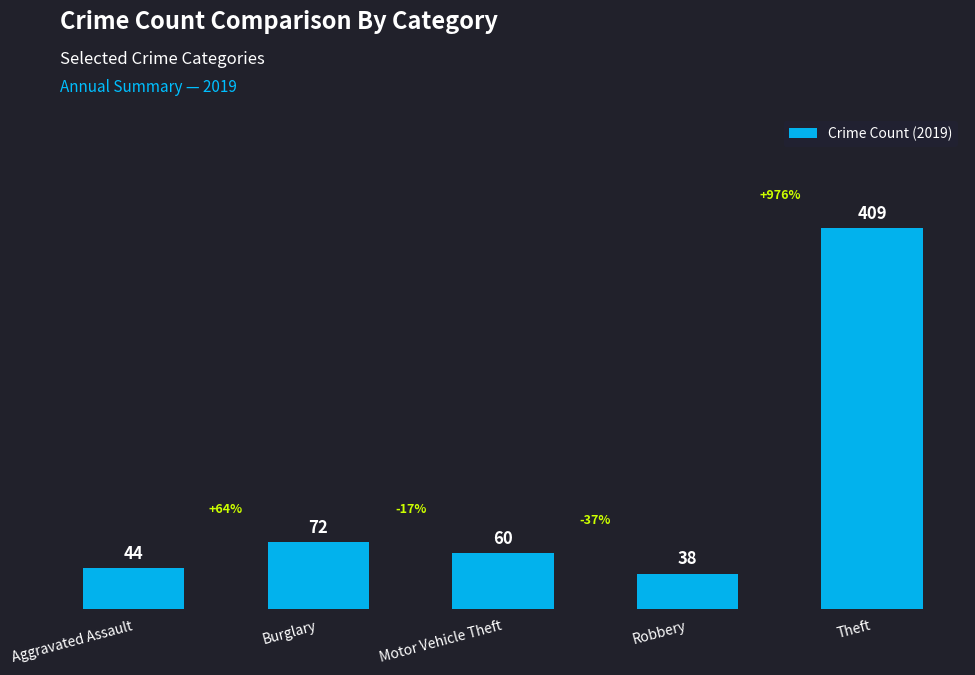

Reading left to right, transcribe all the data shown in this chart.

44	72	60	38	409